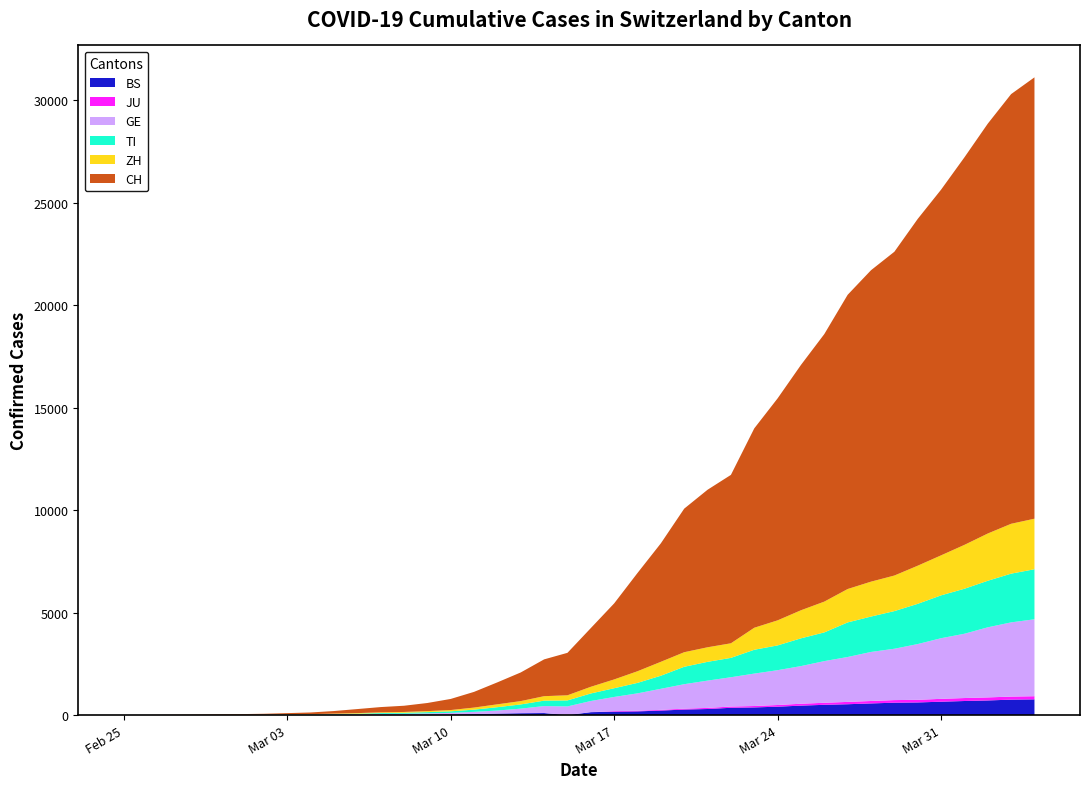

Reading left to right, transcribe all the data shown in this chart.

BS: 0	0	1	1	1	1	1	3	3	8	15	21	24	28	33	49	73	92	100	0	143	164	181	220	270	297	356	374	410	462	501	530	569	605	617	653	687	714	754	767
JU: 0	0	0	0	0	0	0	0	0	0	0	0	0	0	0	0	0	0	0	0	0	29	32	36	44	54	61	69	82	92	100	114	119	127	128	140	145	149	149	154
GE: 0	1	1	4	8	9	10	13	14	17	25	38	40	56	76	109	150	222	340	423	544	692	848	1027	1194	1331	1430	1582	1699	1837	2033	2190	2393	2505	2721	2958	3137	3420	3621	3753
TI: 0	1	1	1	2	2	4	8	13	25	28	41	49	61	75	108	163	206	265	293	368	426	511	638	849	916	945	1162	1209	1354	1401	1688	1727	1837	1962	2091	2195	2271	2377	2442
ZH: 0	0	2	2	6	7	10	13	15	23	29	34	40	49	62	101	140	163	218	250	326	429	568	679	711	711	711	1075	1223	1370	1502	1629	1703	1735	1861	1952	2141	2305	2433	2466
CH: 0	2	6	13	23	29	40	59	83	125	197	257	303	396	542	766	1072	1398	1795	2072	2864	3710	4794	5781	7005	7686	8217	9727	10831	11970	13054	14356	15195	15798	16920	17842	18908	19997	20965	21535